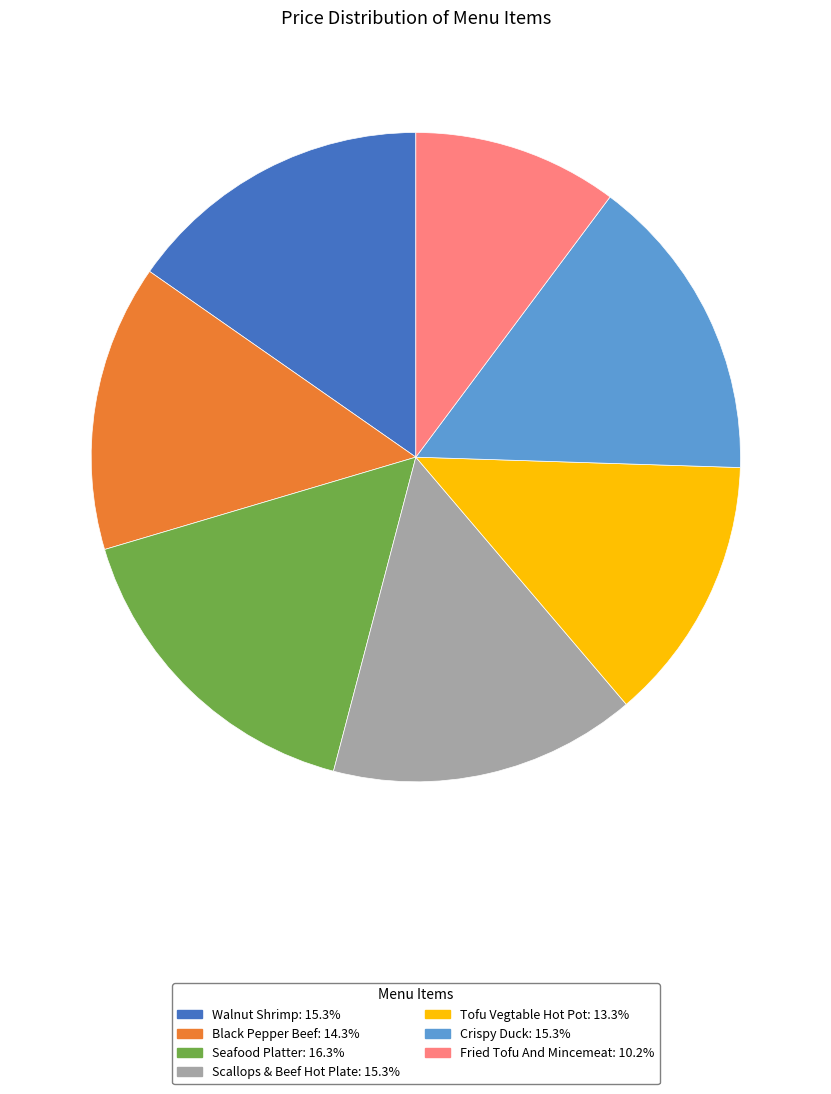

What is the smallest slice in the pie chart?

Fried Tofu And Mincemeat